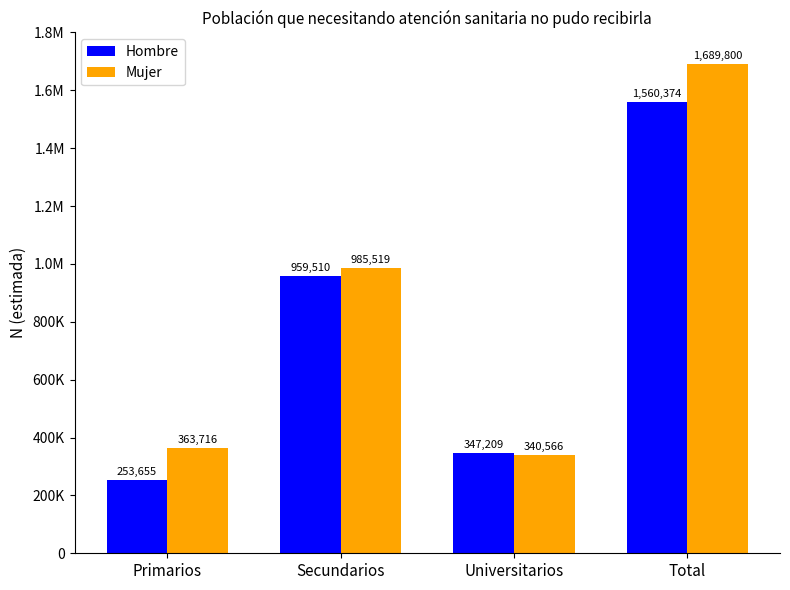

What are all the series names shown in the legend?

Hombre, Mujer